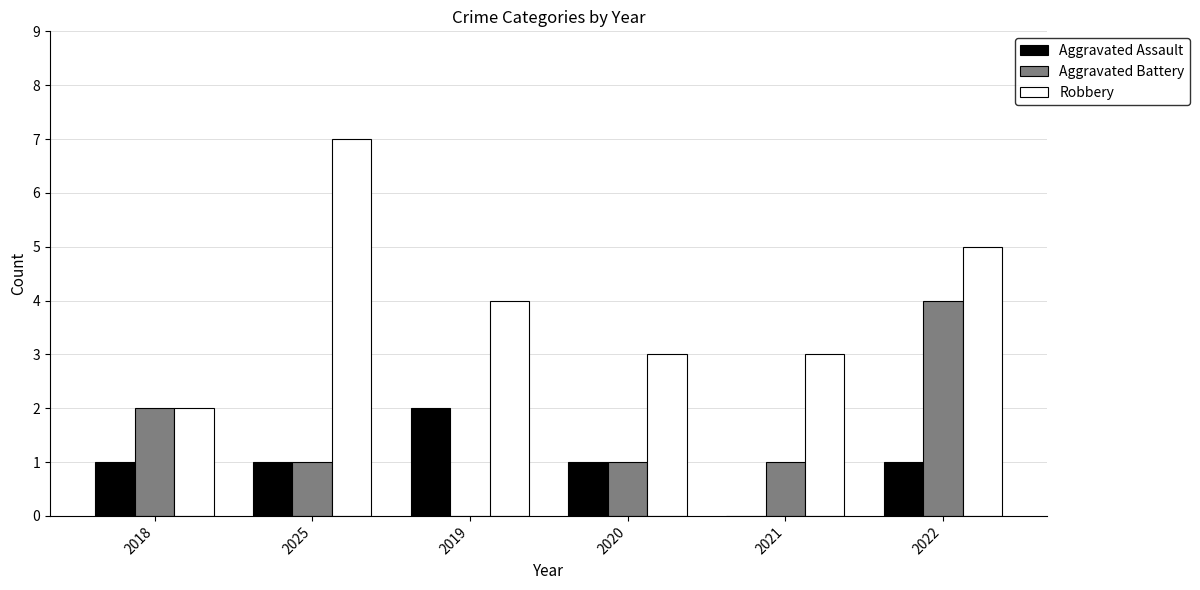

How many distinct data groups are displayed?

3